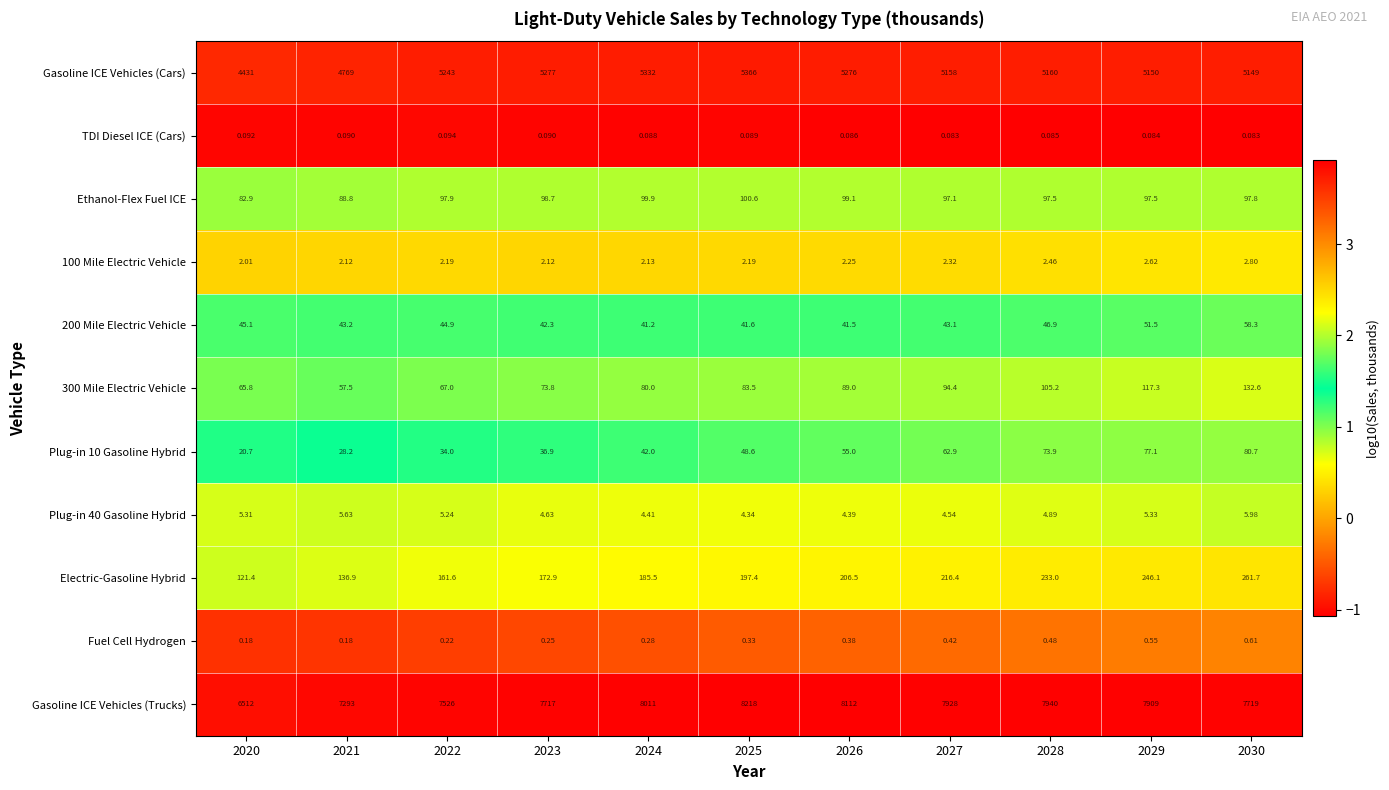

Is the value of Plug-in 10 Gasoline Hybrid at 2025 greater than the value of 200 Mile Electric Vehicle at 2021?

Yes